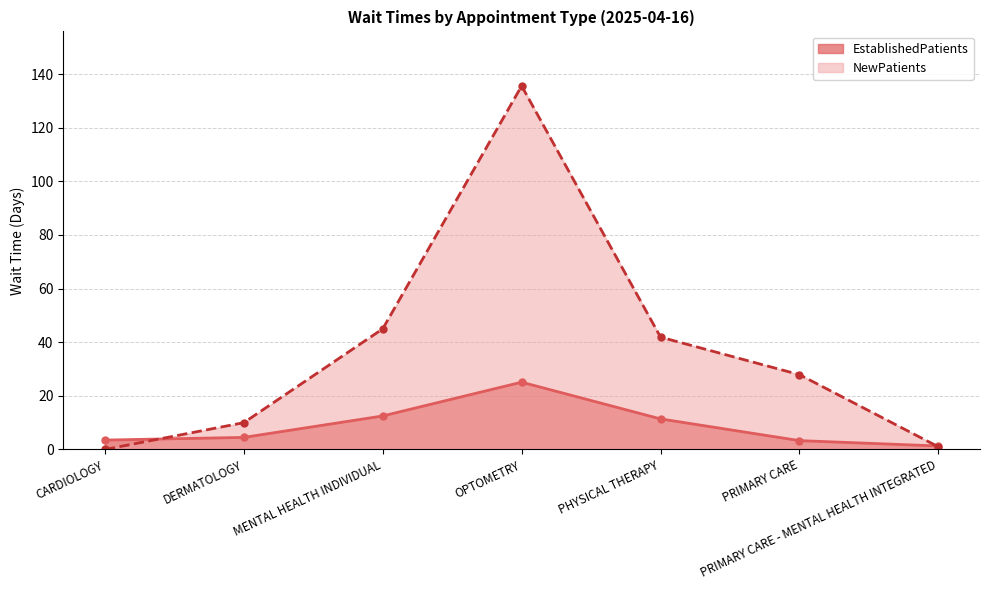

What is the label of the 7th point from the left?

PRIMARY CARE - MENTAL HEALTH INTEGRATED